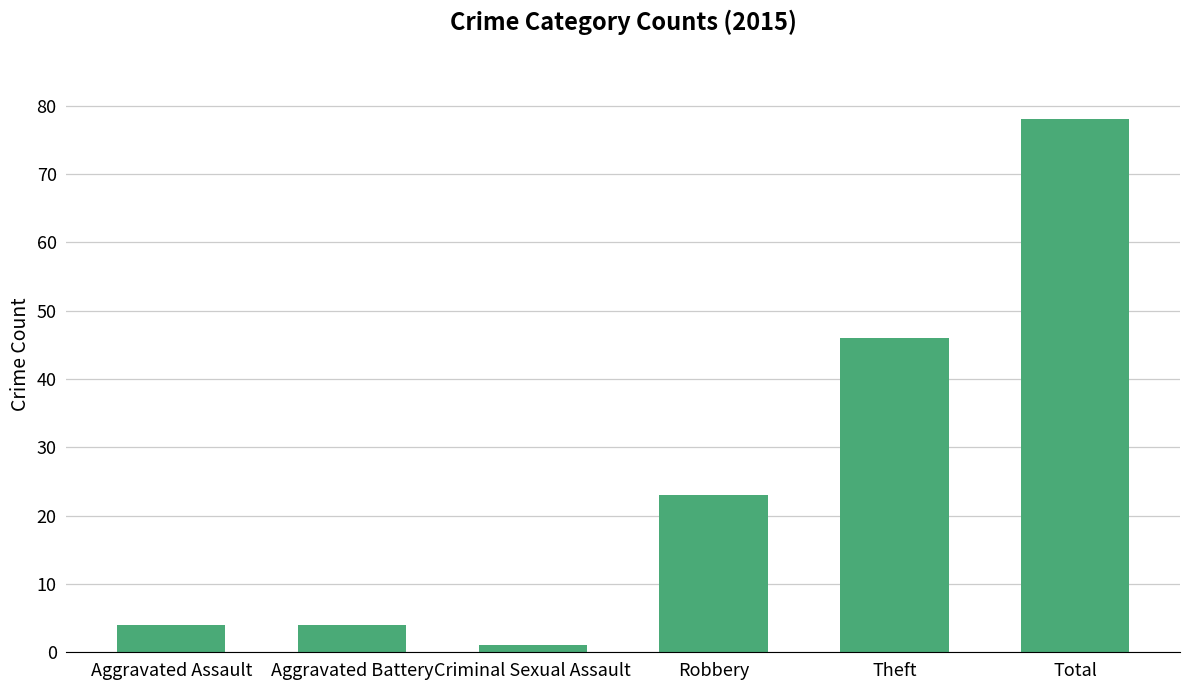

What is the sum of the values at Aggravated Battery and Aggravated Assault?

8